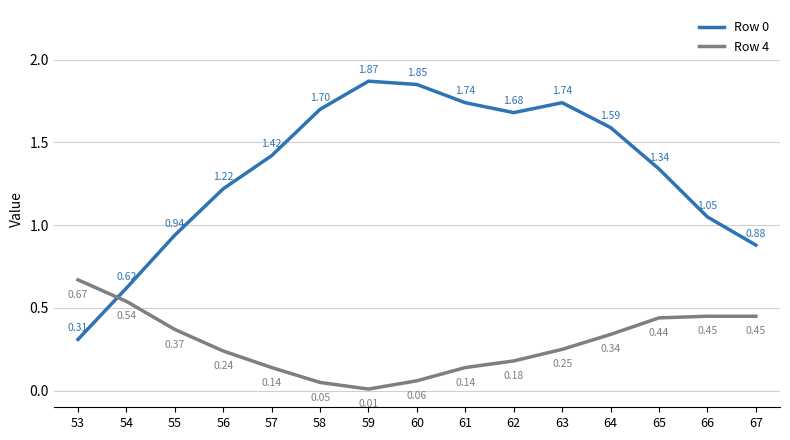

What is the sum of the Row 0 values at 67 and 62?

2.6